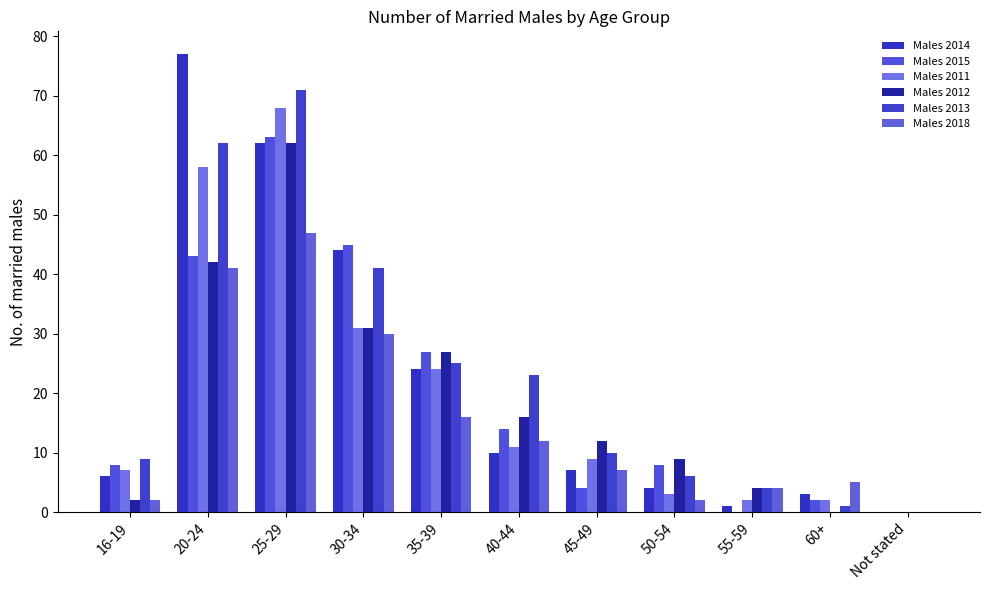

List the labels in order of Males 2012 value, smallest first.

60+, Not stated, 16-19, 55-59, 50-54, 45-49, 40-44, 35-39, 30-34, 20-24, 25-29